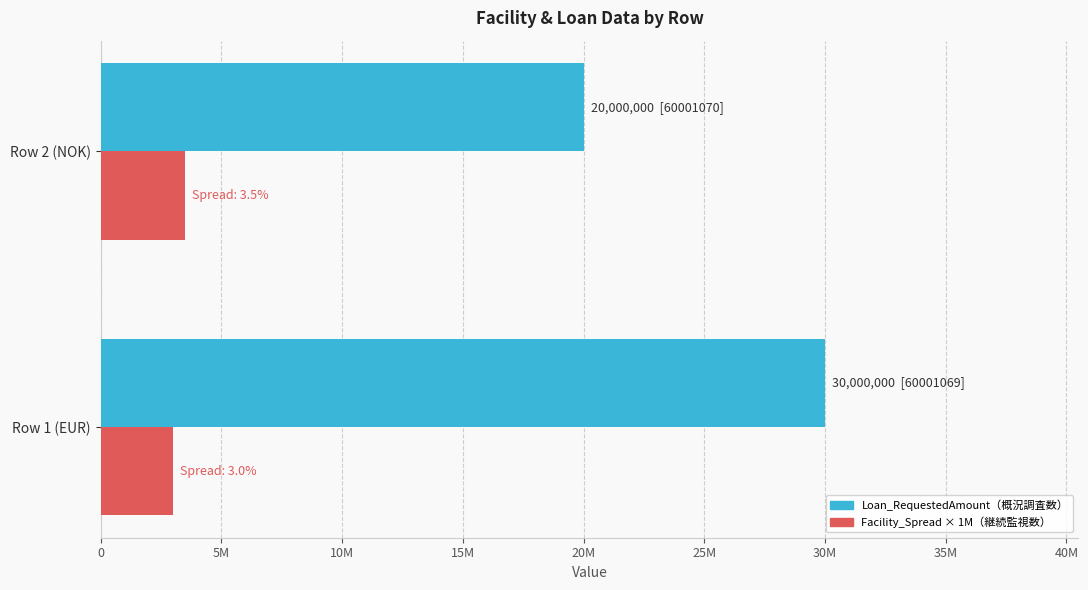

Reading left to right, transcribe all the data shown in this chart.

Loan_RequestedAmount: 30000000	20000000
Facility_Spread (×1M): 3000000	3500000